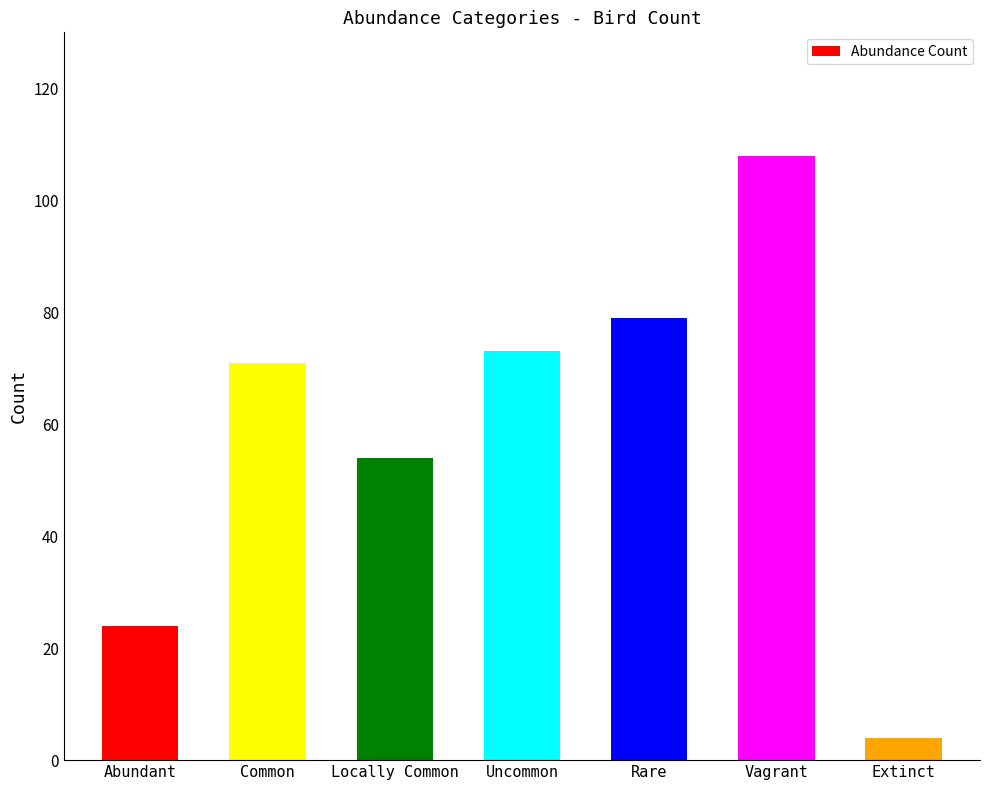

What is the minimum value shown in the chart?

4